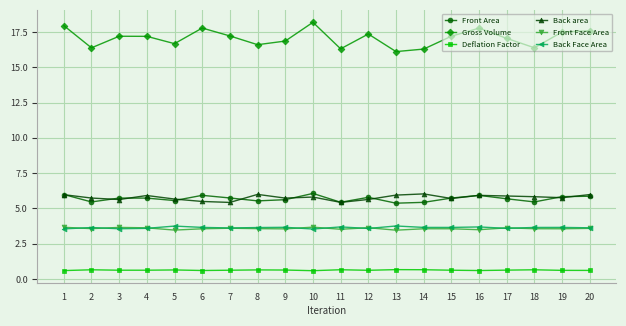

What is the maximum value shown in the chart?

18.2